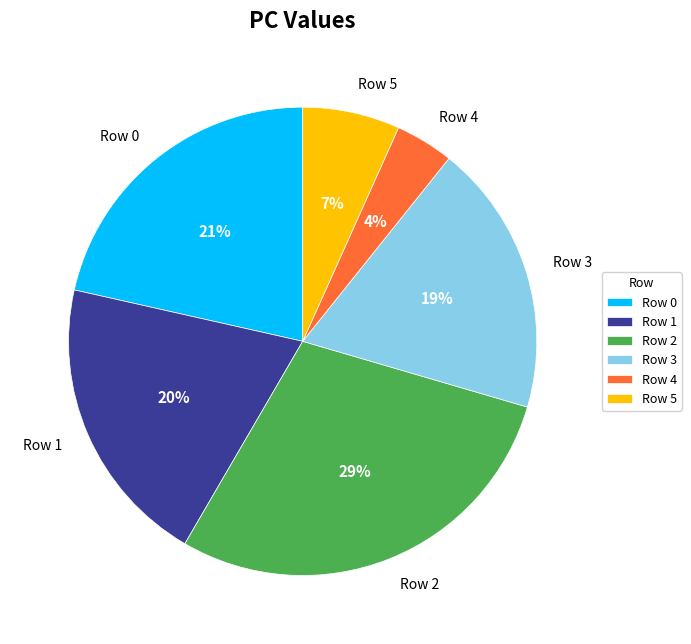

Which slice is the largest?

Row 2